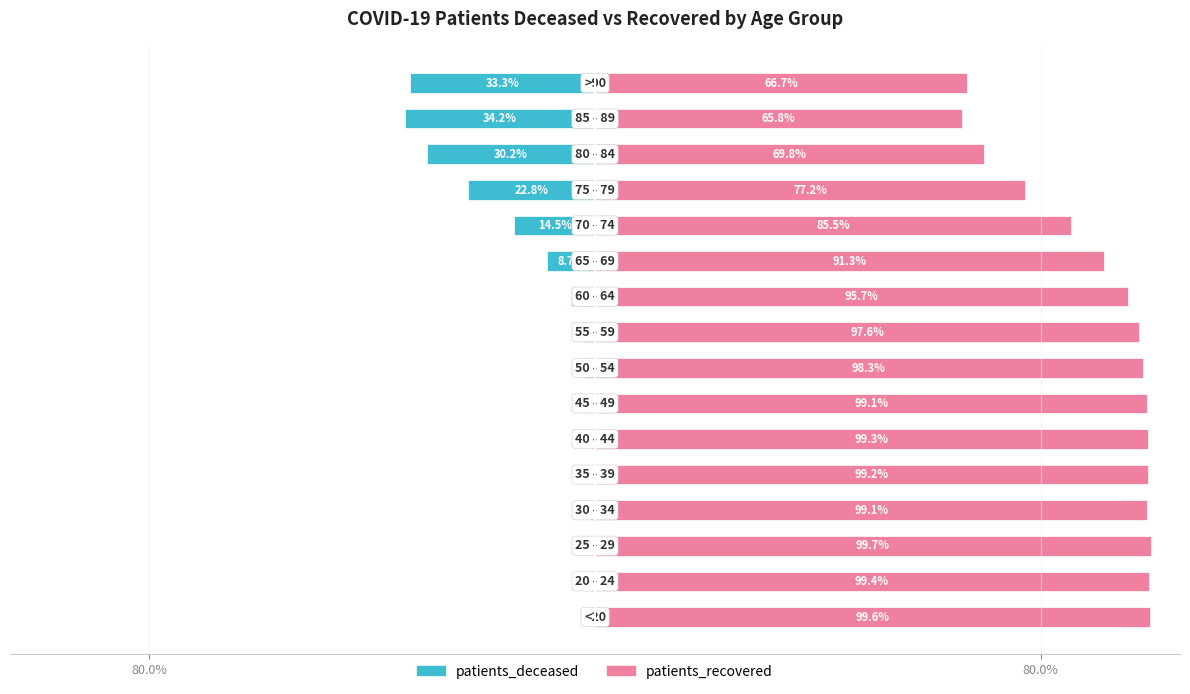

What is the average value of the patients_deceased series?

-9.8